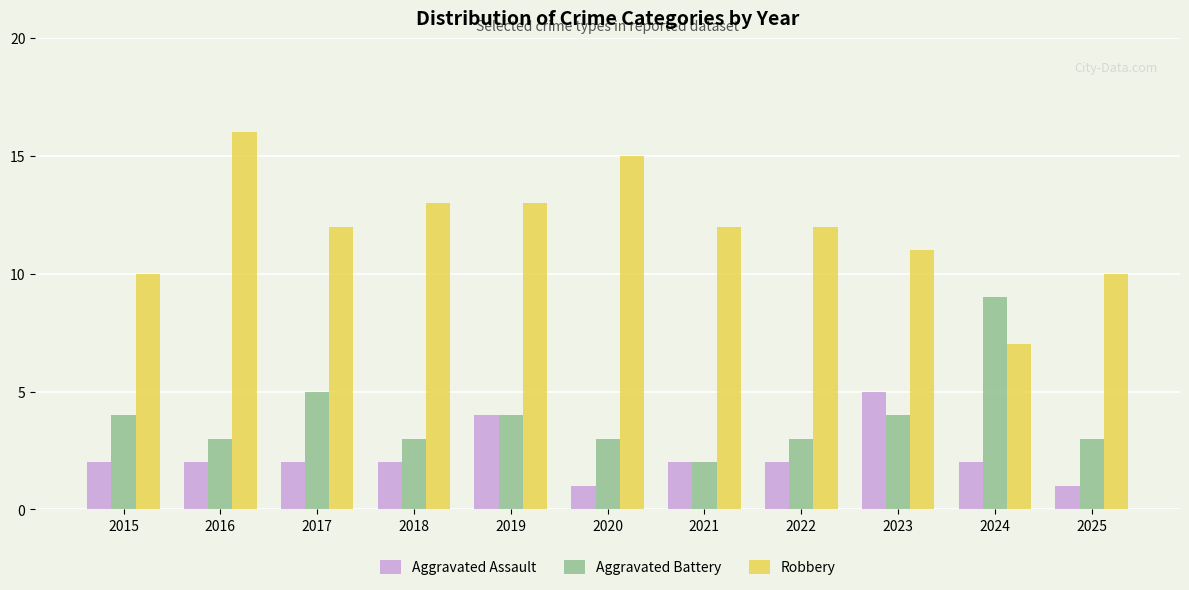

What is the difference between the highest and lowest values at 2020?

14